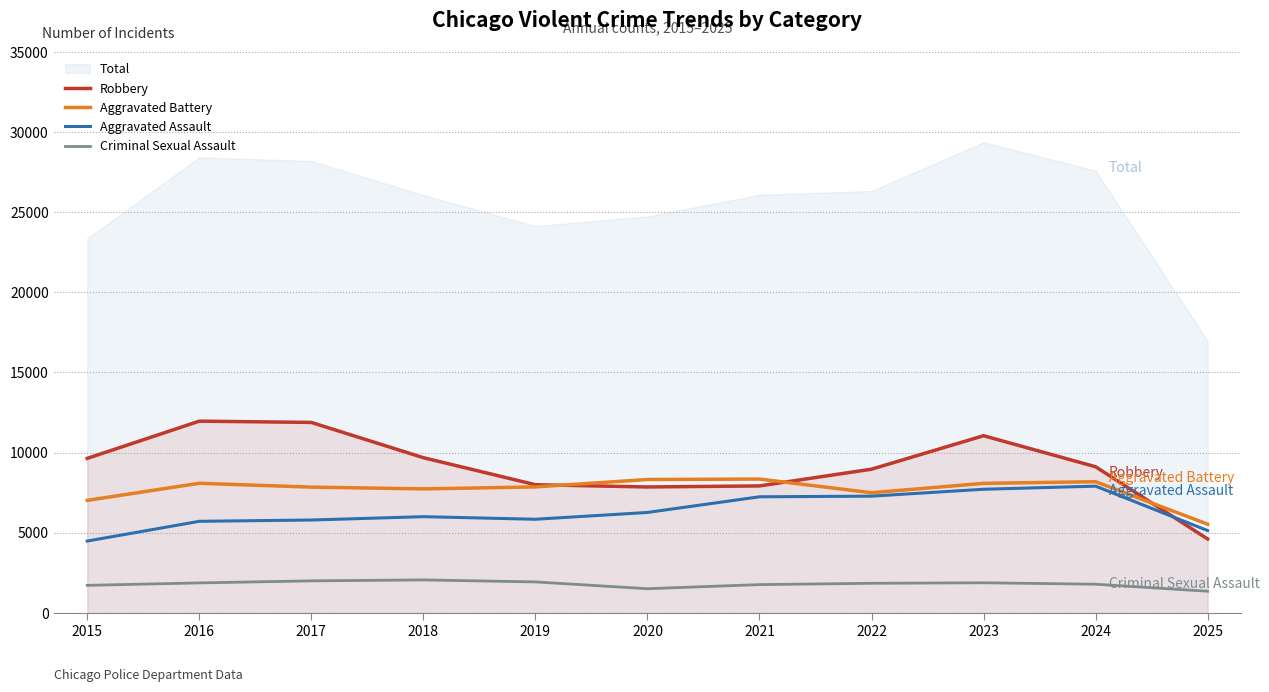

What is the total value across all series at 2024?

26991